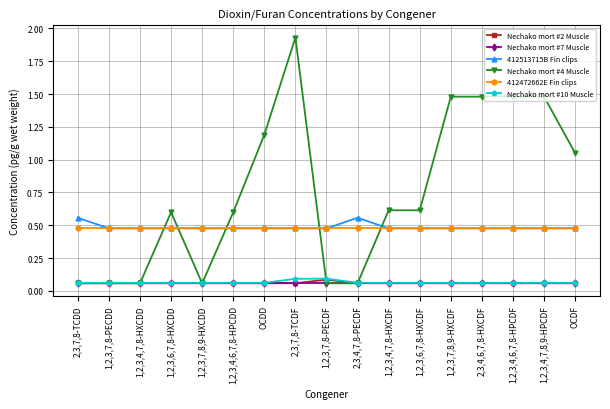

Which series changed the most between 2,3,7,8-TCDD and 1,2,3,4,7,8-HXCDF?

Nechako mort #4 Muscle